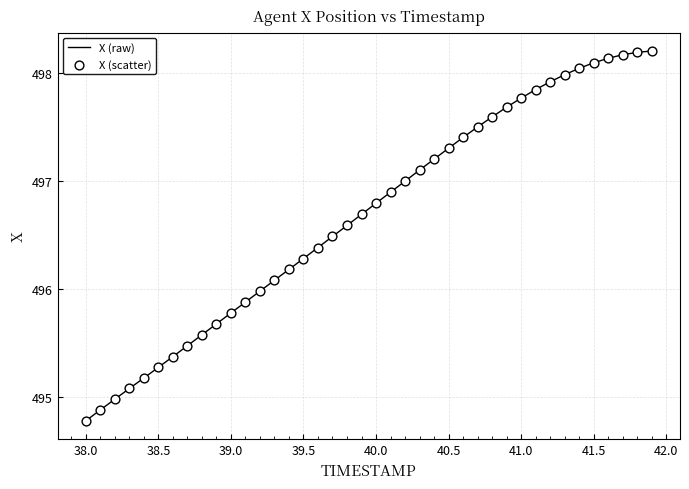

What is the maximum value shown in the chart?

498.2